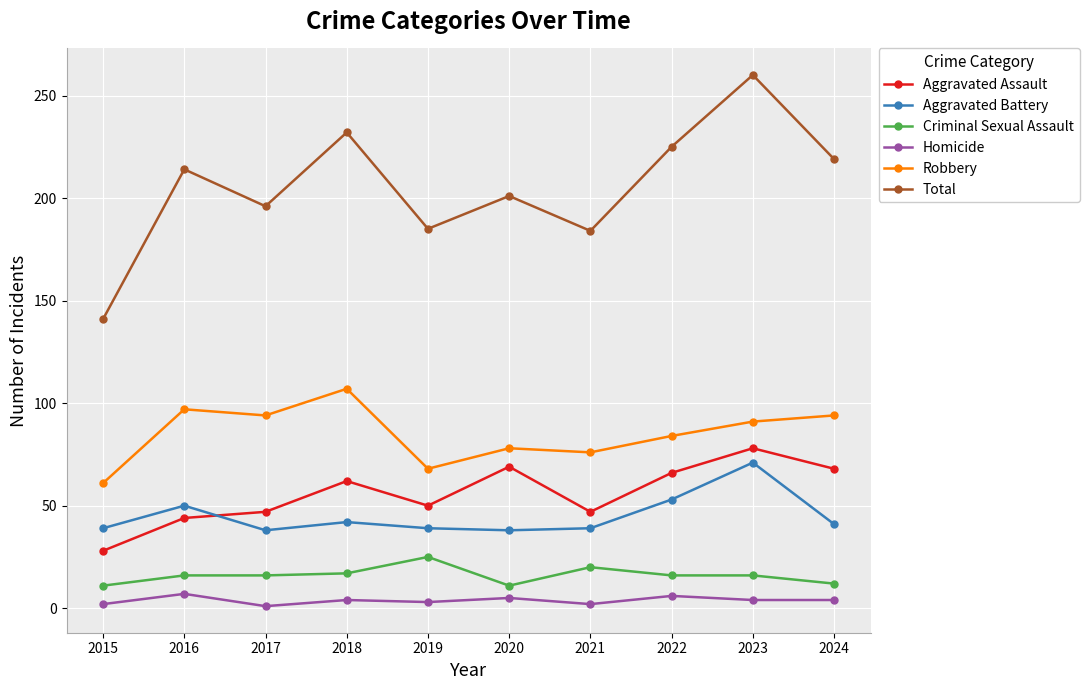

Is it true that Aggravated Battery equals 39 at 2015?

True